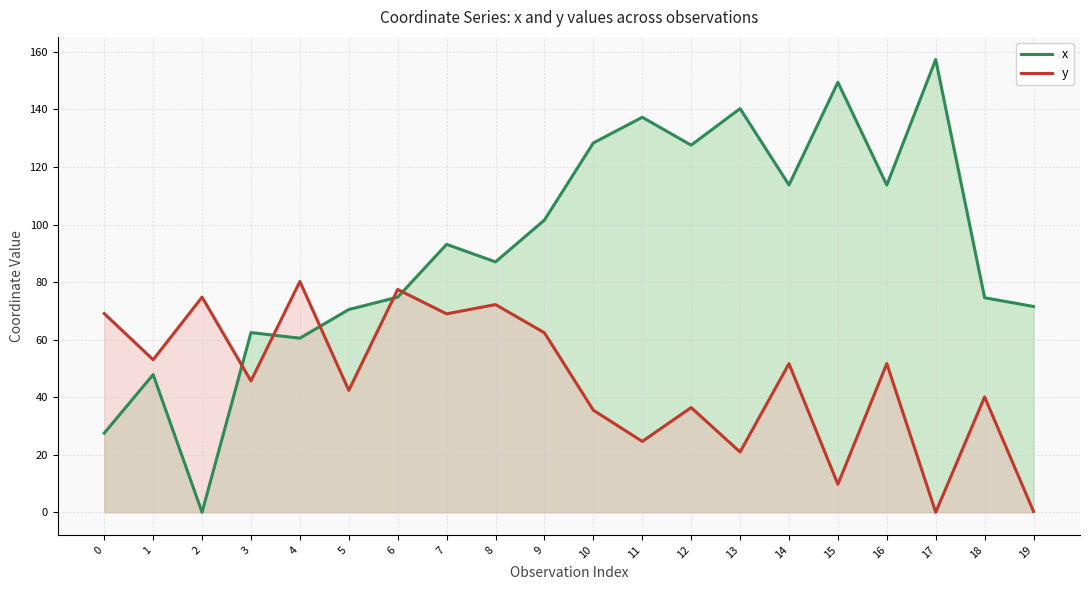

What is the difference between the y values at 9 and 3?

16.7